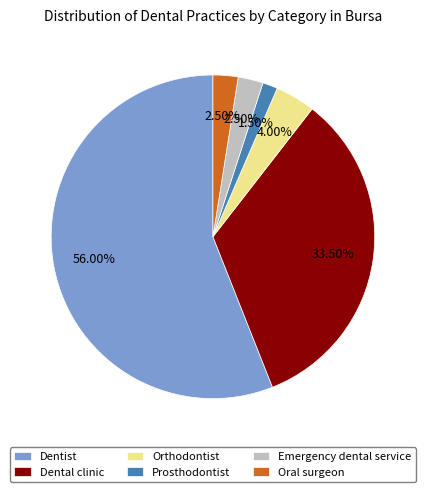

How many segments does this pie chart have?

6